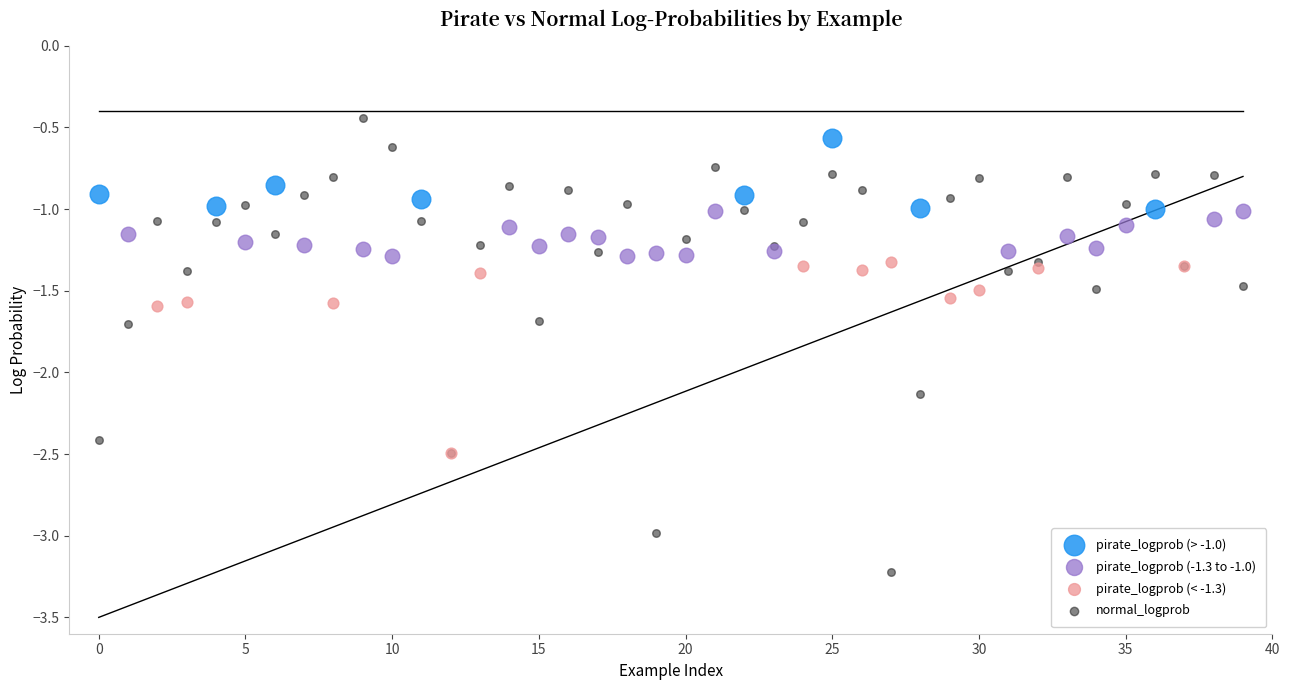

Which series has the largest Y range (max minus min)?

normal_logprob